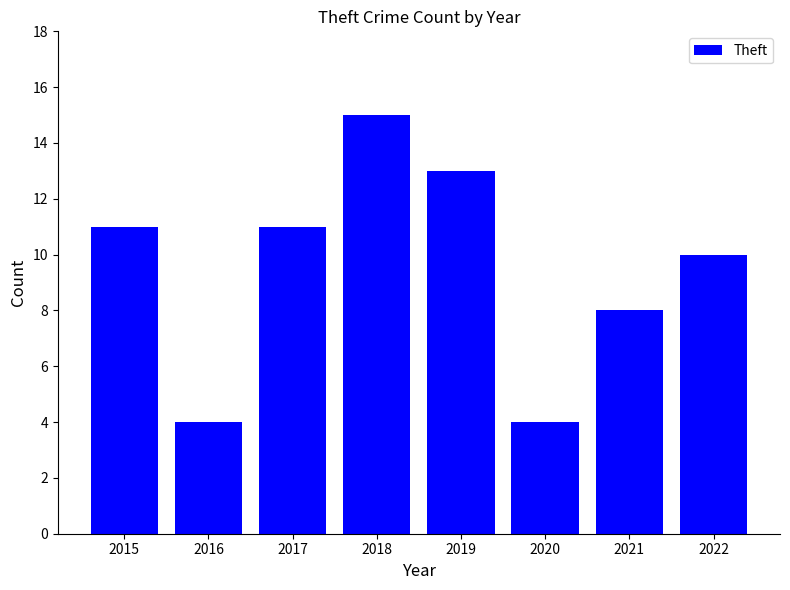

The value at 2018 is 23. True or false?

False